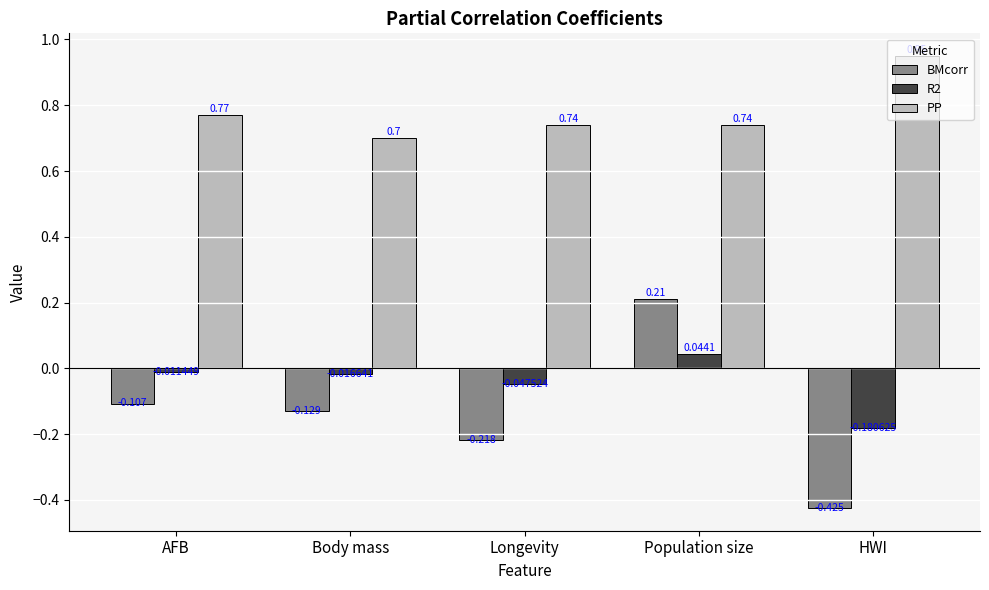

The value of PP at Longevity is 0.7. True or false?

True